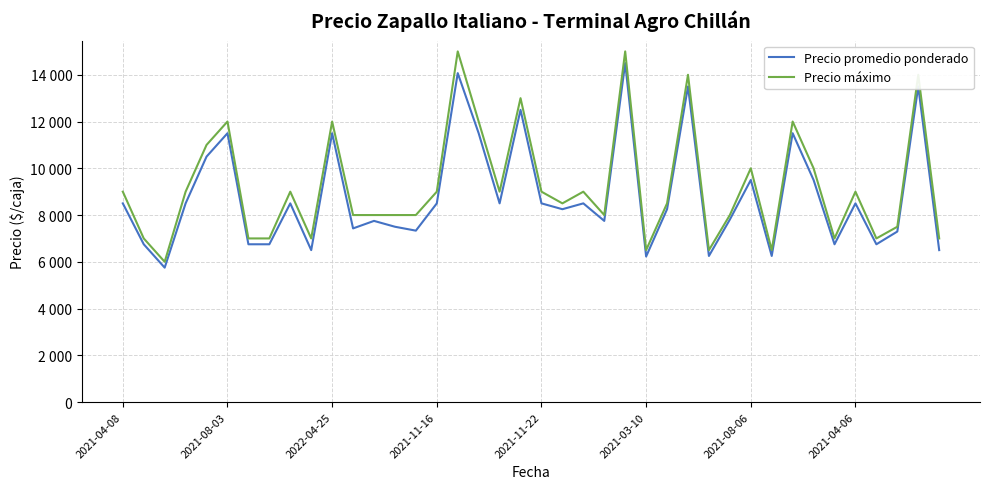

Rank the series by their average value, from lowest to highest.

Precio promedio ponderado, Precio máximo